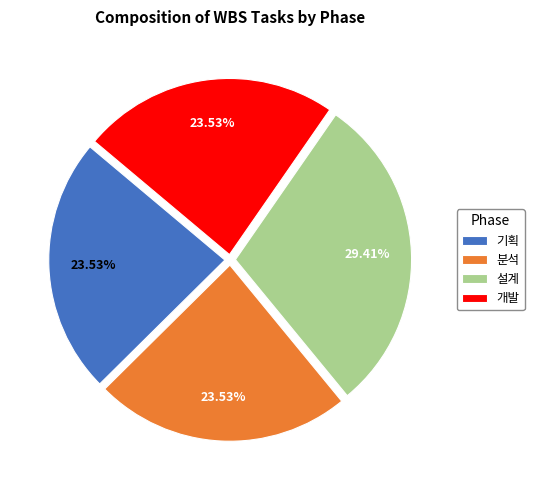

Does 설계 account for over 50% of the chart?

No